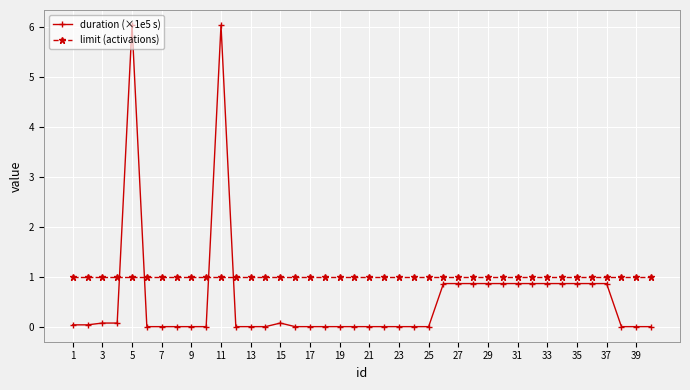

What is the sum of all duration (×1e5 s) values?

22.8